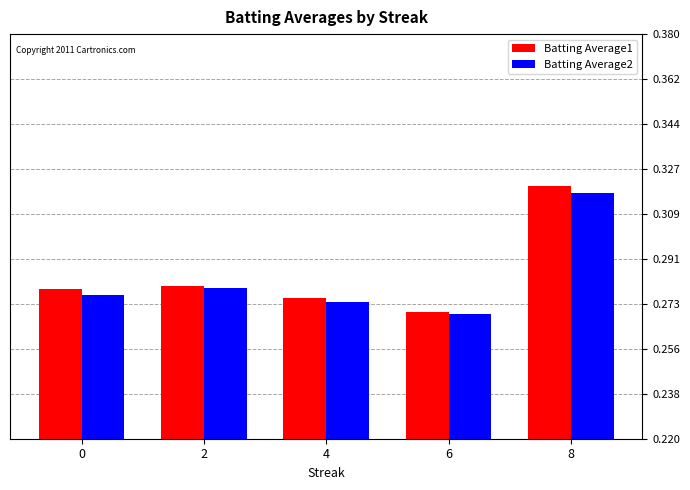

Which series has the largest total across all categories?

Batting Average1